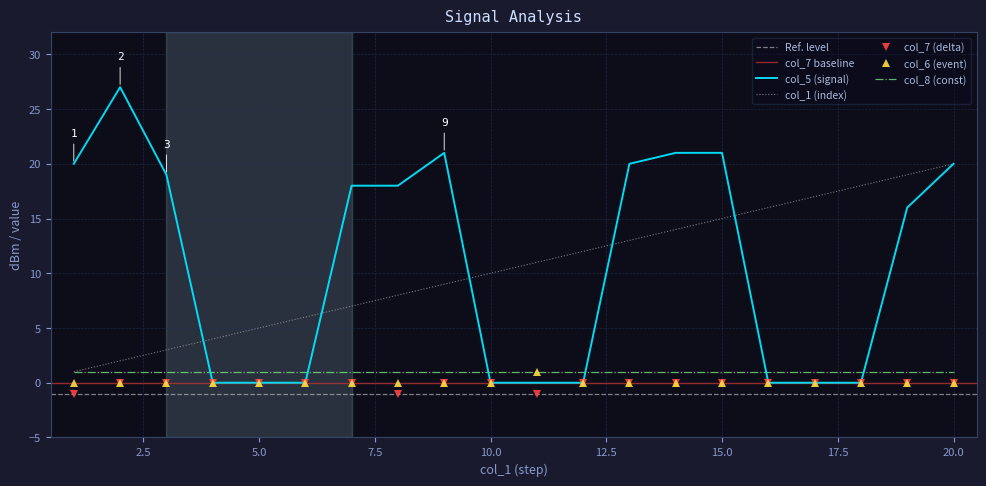

Is the value of col_1 (index) at 20.0 greater than the value of col_6 (event) at 20.0?

Yes